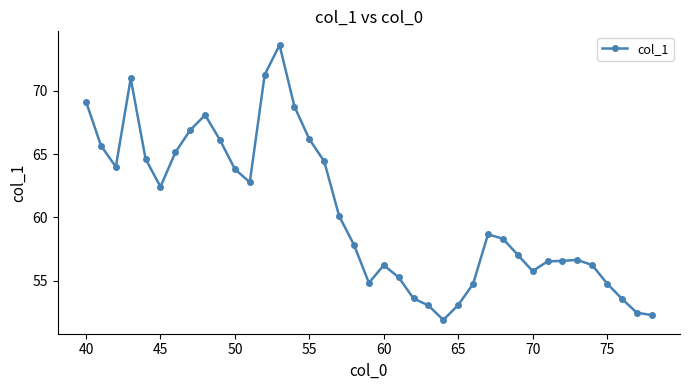

True or false: the data has more than 0 interior local peaks.

True